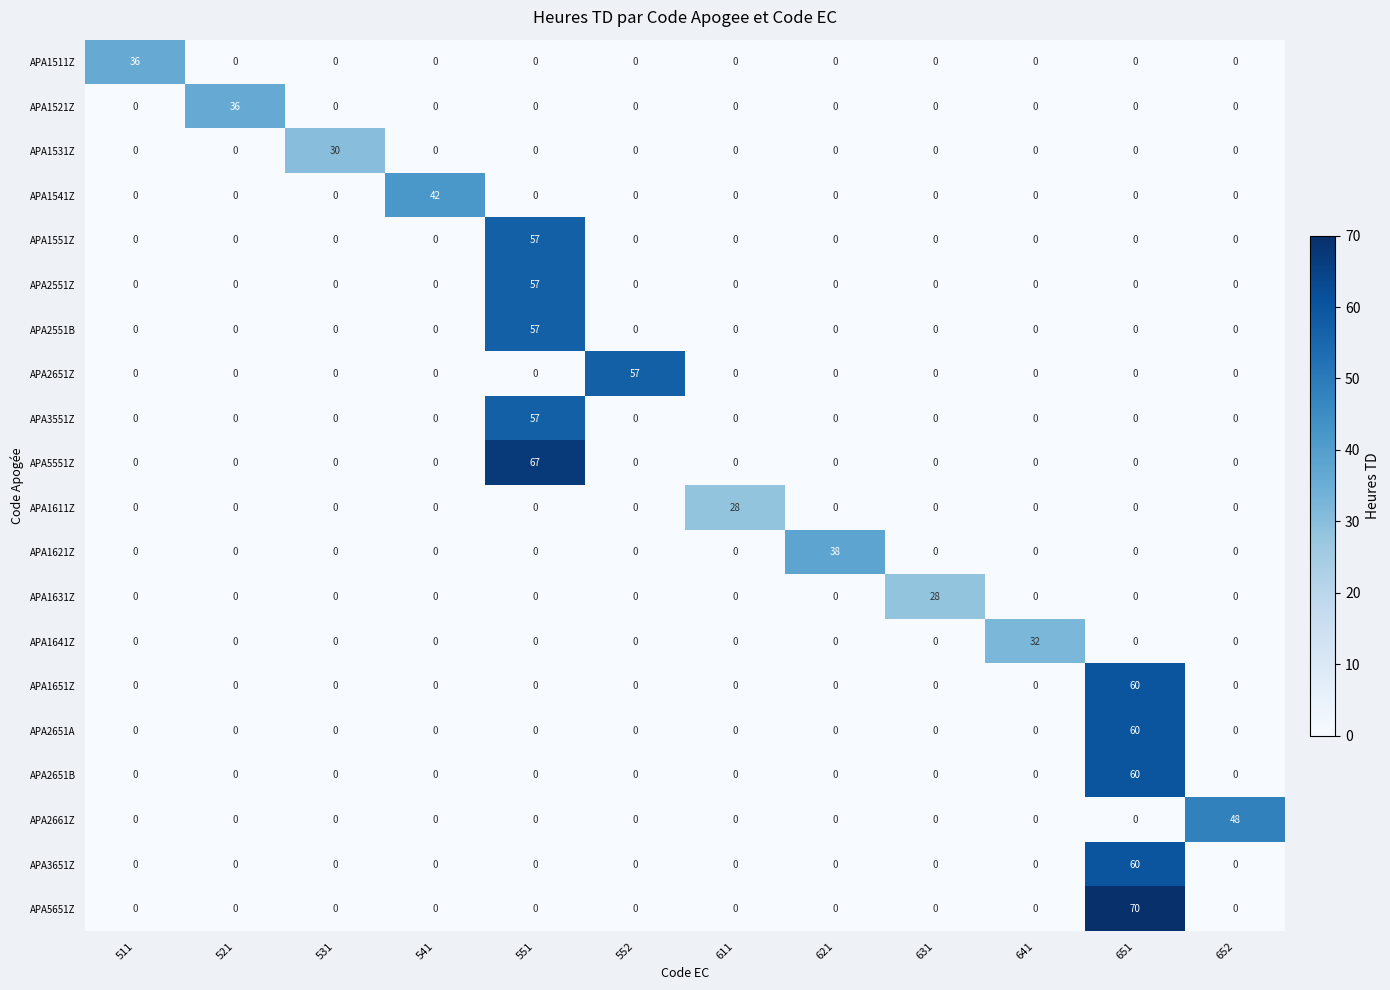

Count the number of categories in the chart.

12